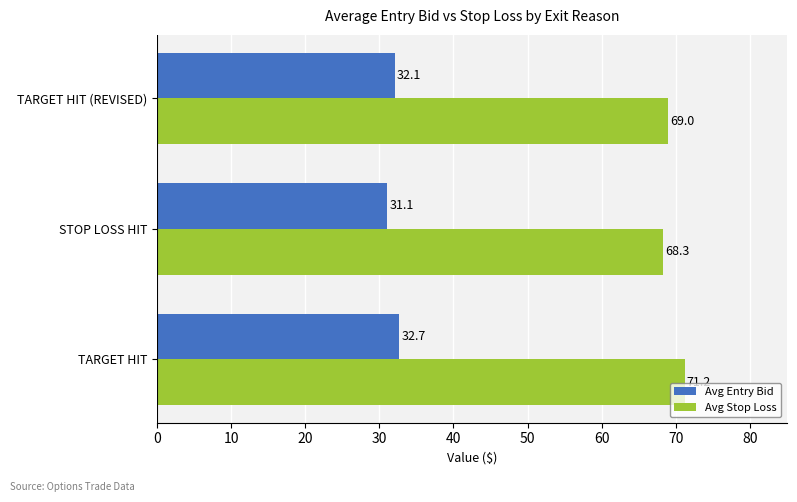

Is it true that Avg Stop Loss equals 30.2 at TARGET HIT?

False